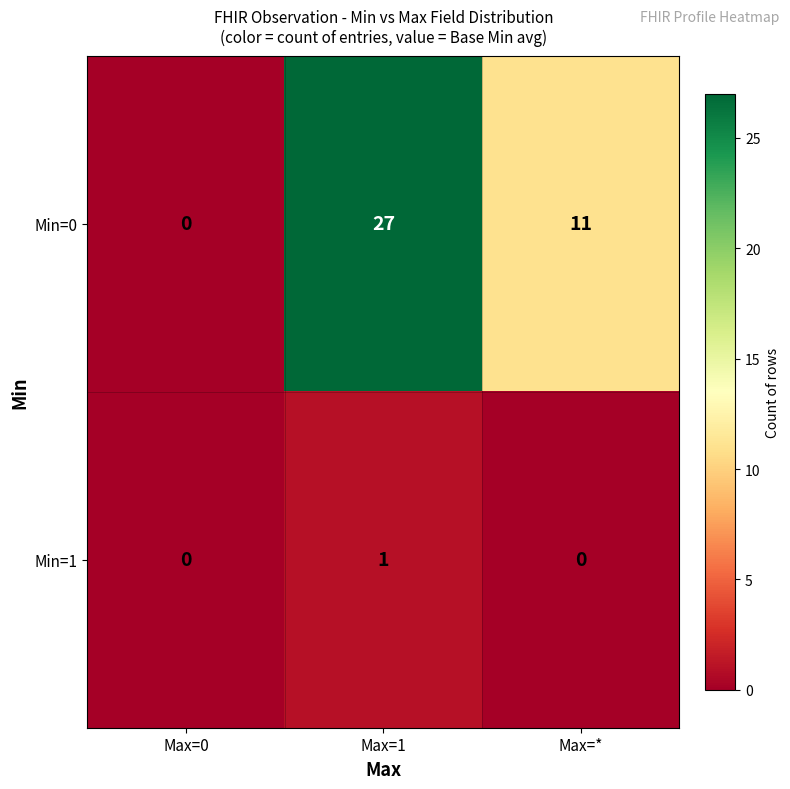

Which series has the largest range (max minus min)?

Min=0